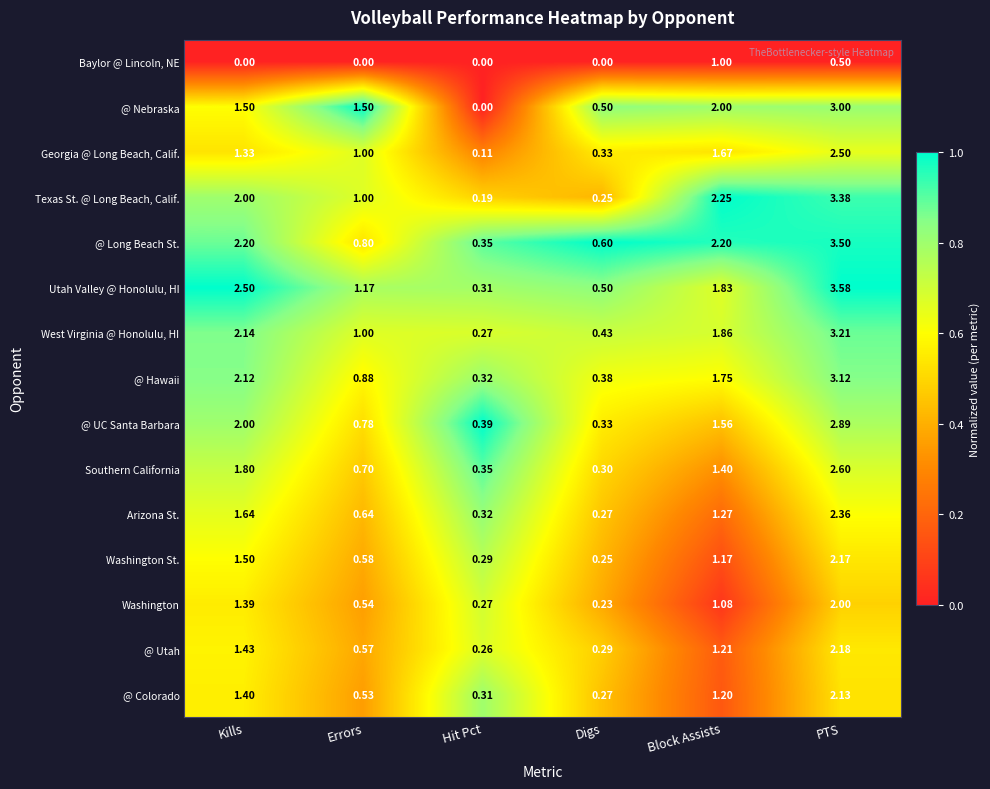

Which series has the largest total across all categories?

Utah Valley @ Honolulu, HI